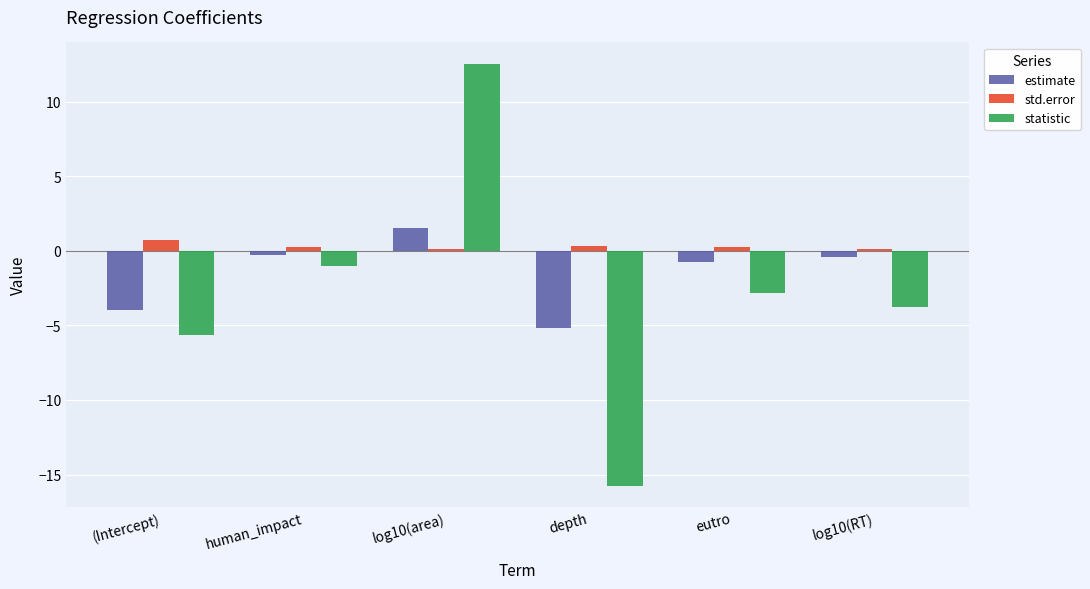

List the series in order of their overall mean, lowest first.

statistic, estimate, std.error